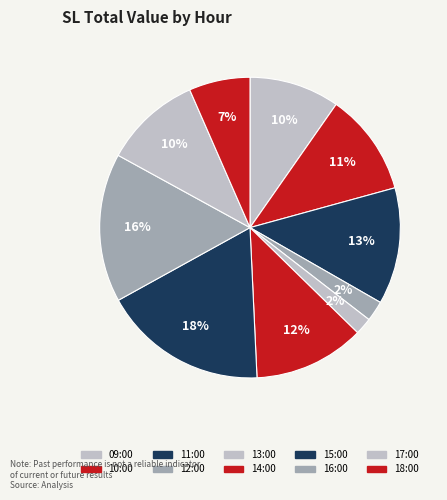

What is the smallest slice in the pie chart?

13:00